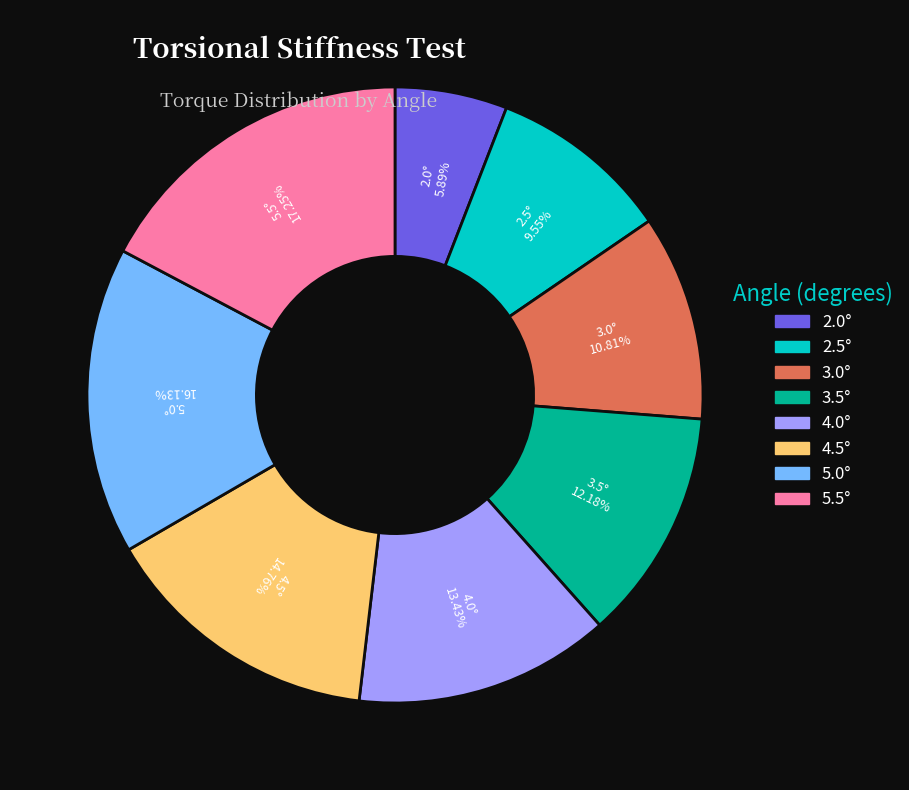

Is there any slice that represents more than half of the pie?

No